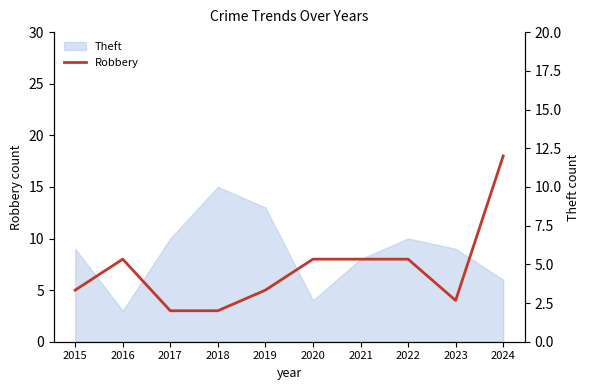

Rank the categories by value from highest to lowest.

2024, 2016, 2020, 2021, 2022, 2015, 2019, 2023, 2017, 2018